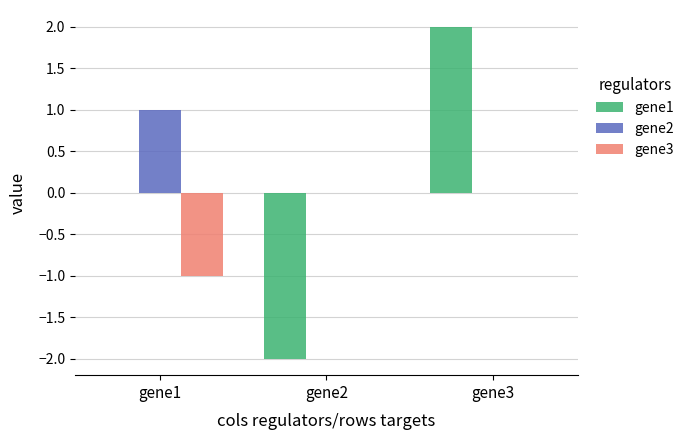

Which series changed the most between gene1 and gene2?

gene1